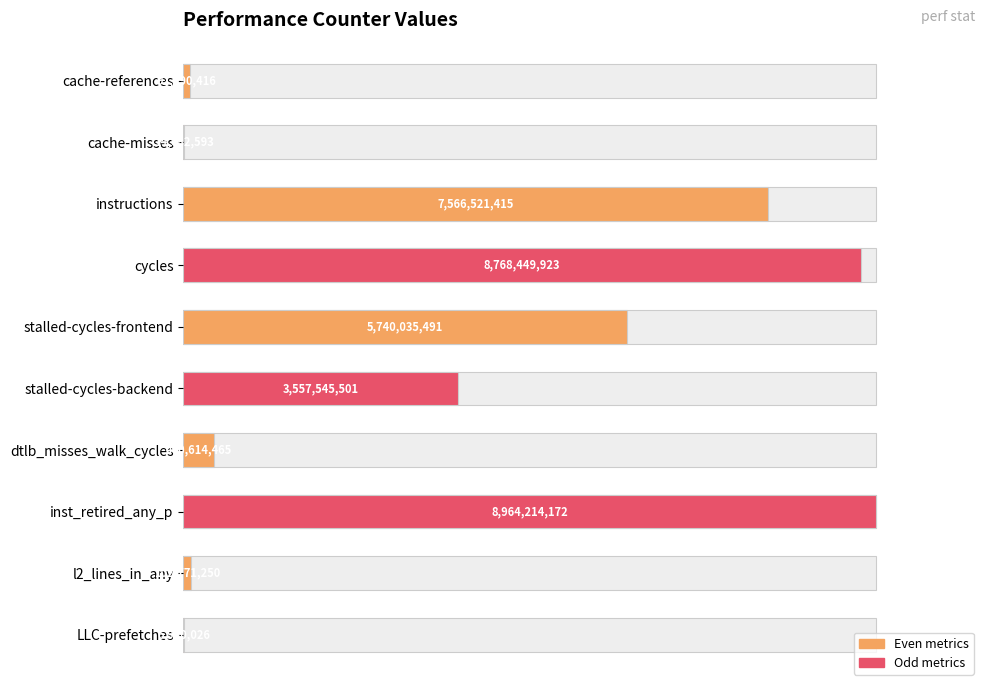

How many data points does each series have?

10